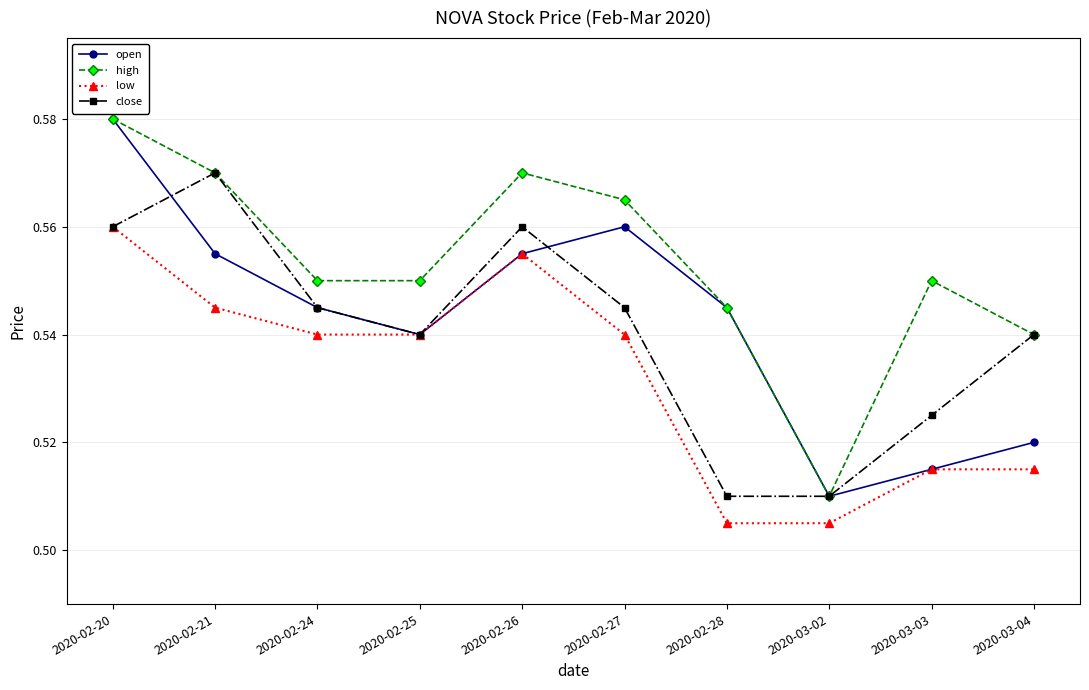

At how many categories does at least one series exceed 0?

10